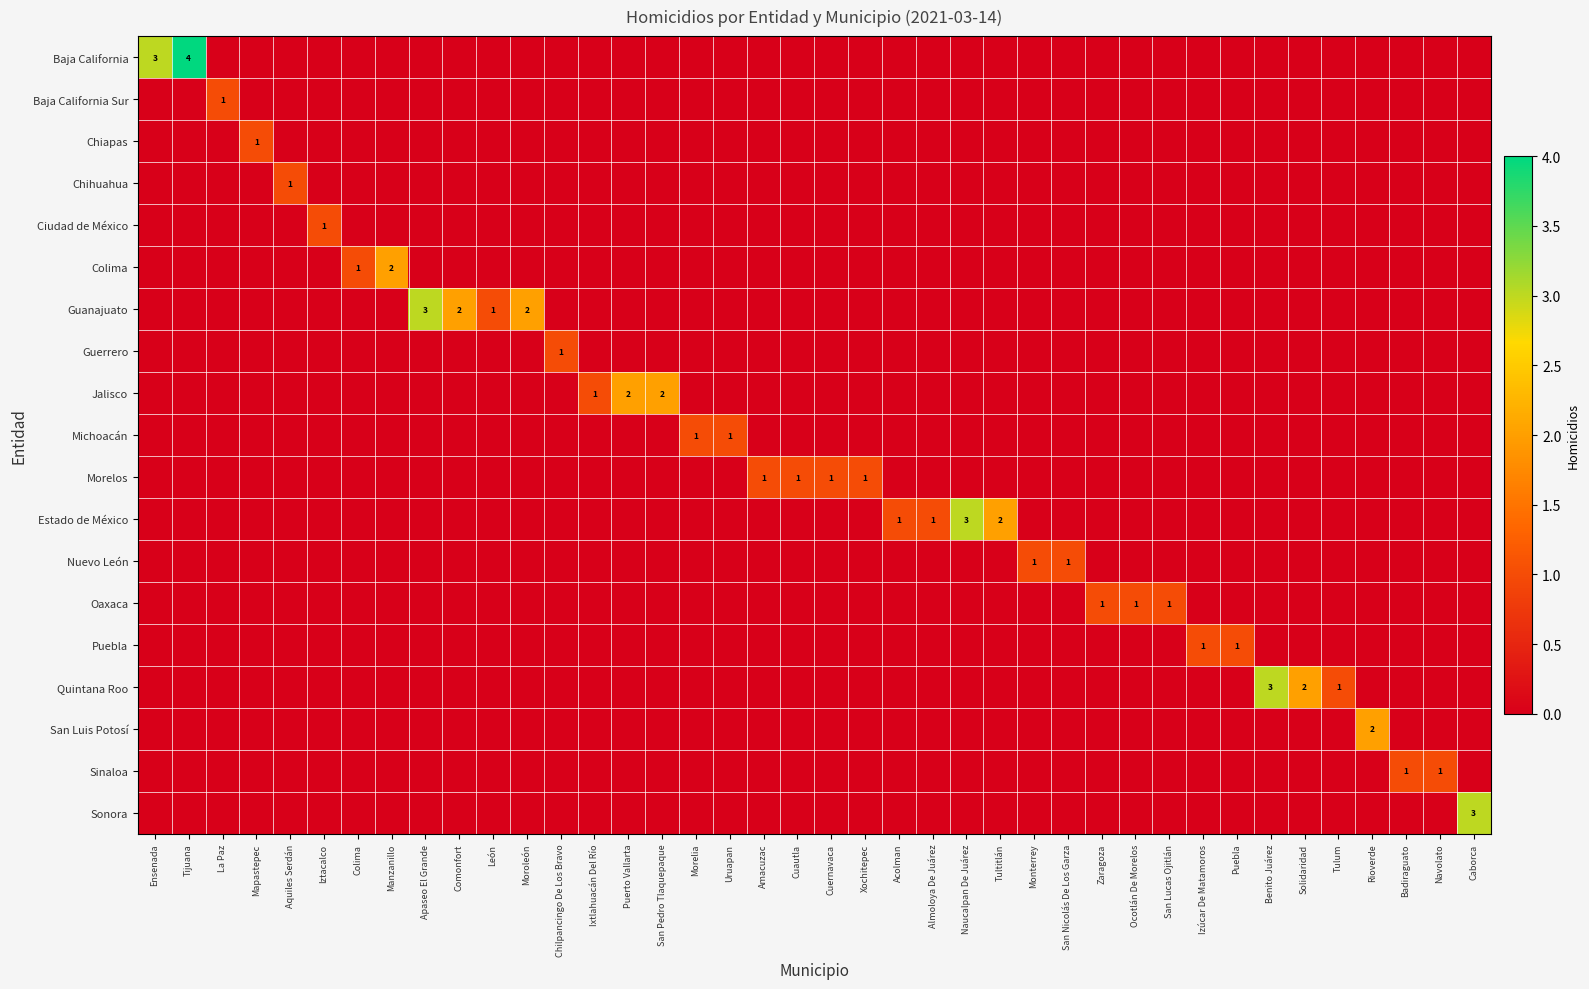

What is the difference between the maximum and second lowest values in the Guanajuato series?

3